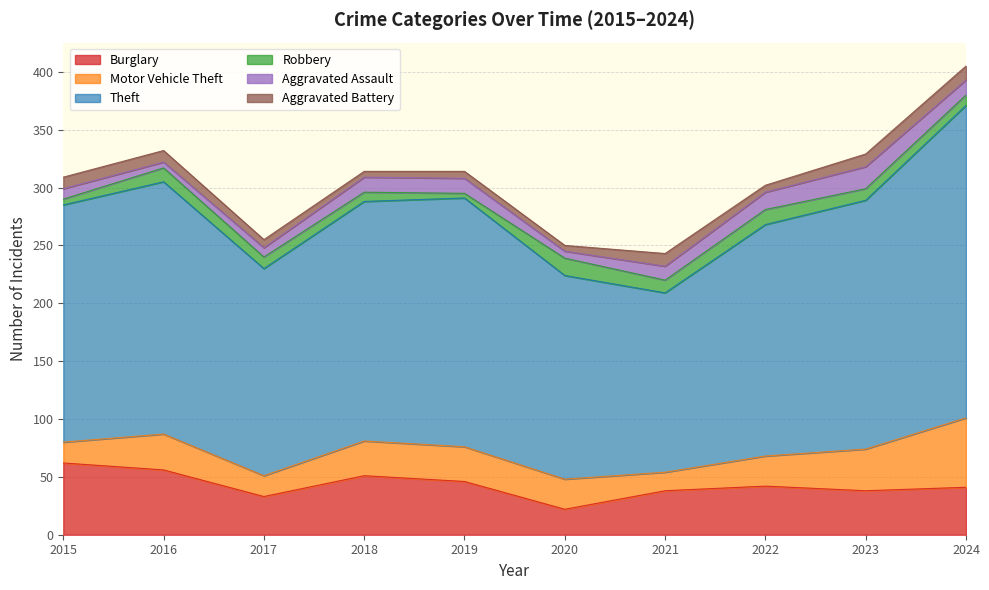

True or false: Motor Vehicle Theft has a value of 30 at 2018.

True